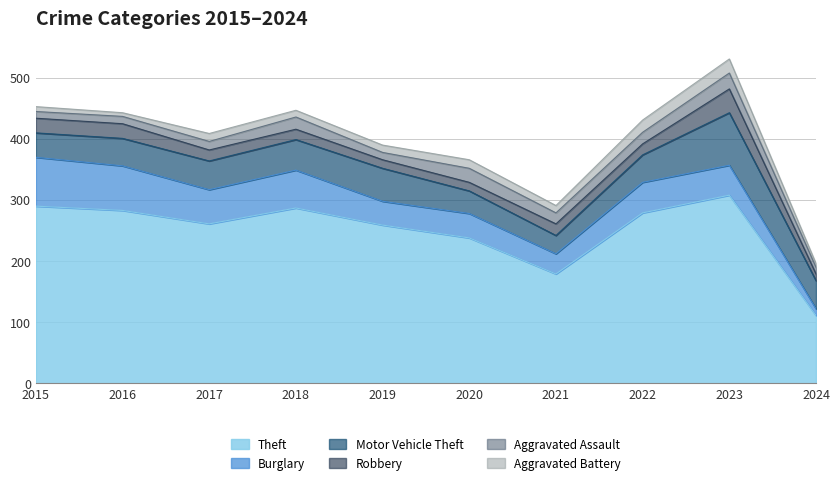

Where does the Theft series first go above 279?

2015